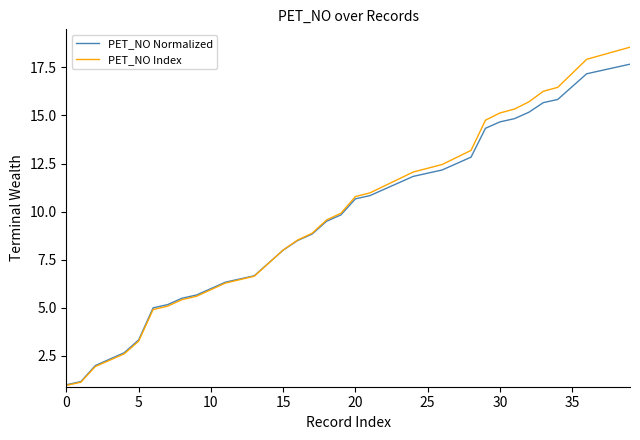

What is the lowest value of the PET_NO Index series?

1.0